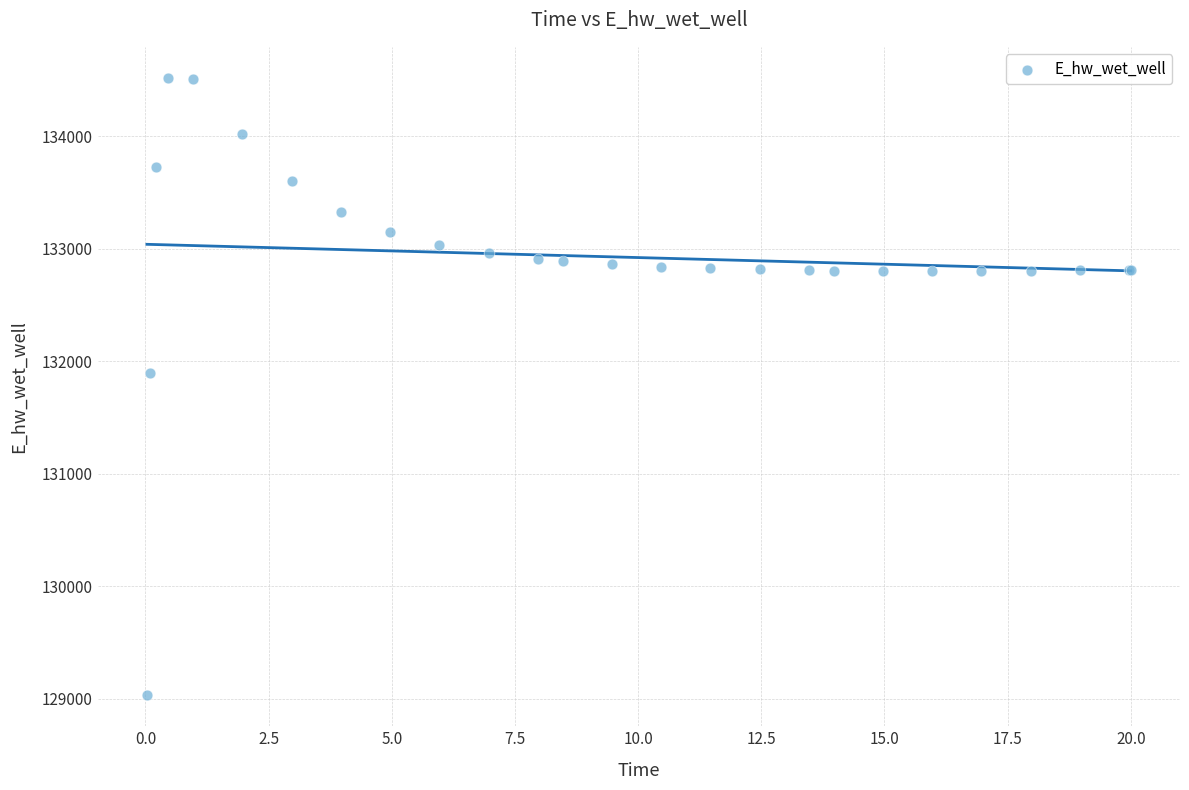

What Y value in the scatter plot is closest to 131774?

131893.6